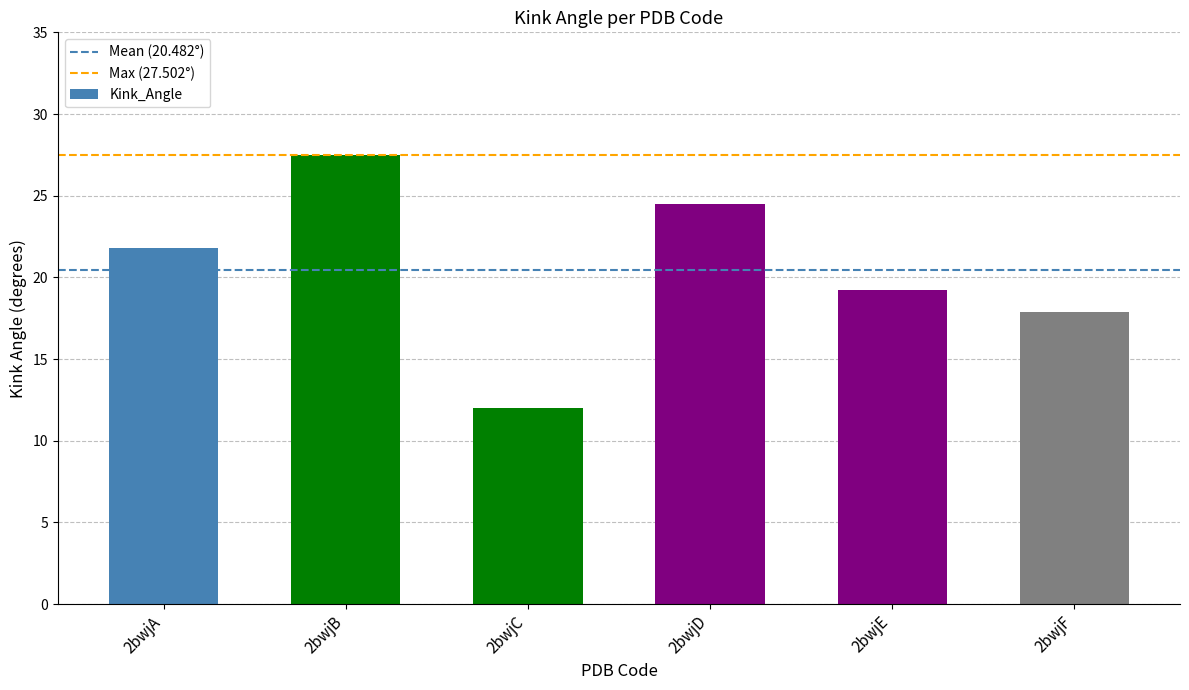

What is the difference between the maximum and minimum values?

15.5